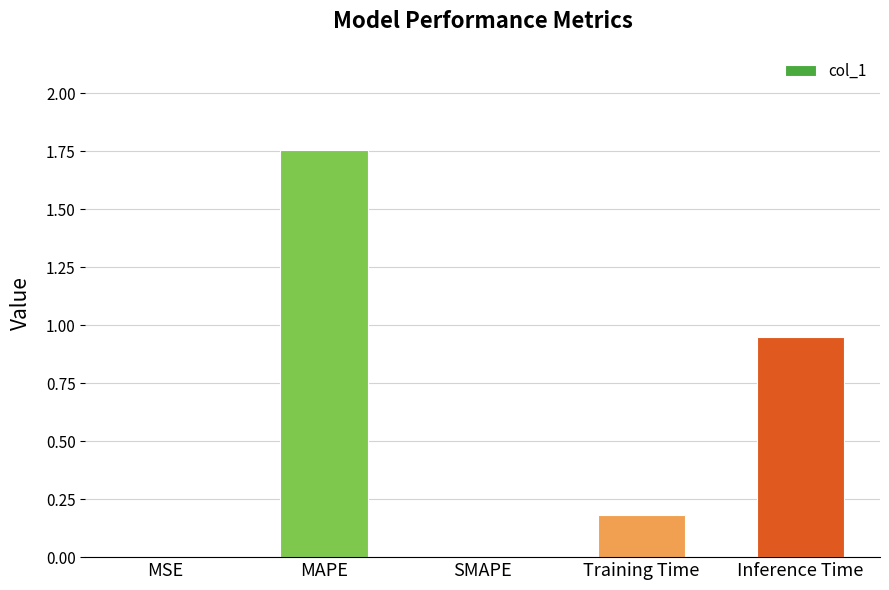

What is the sum of all values?

2.9